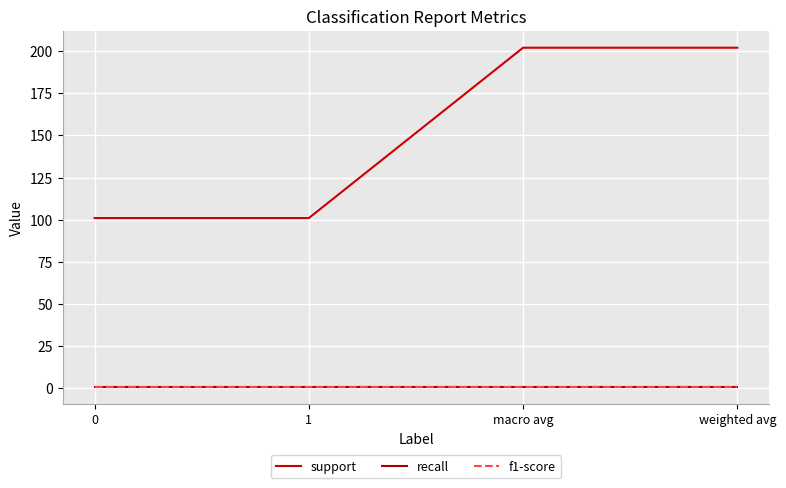

Does the chart have visible grid lines?

Yes